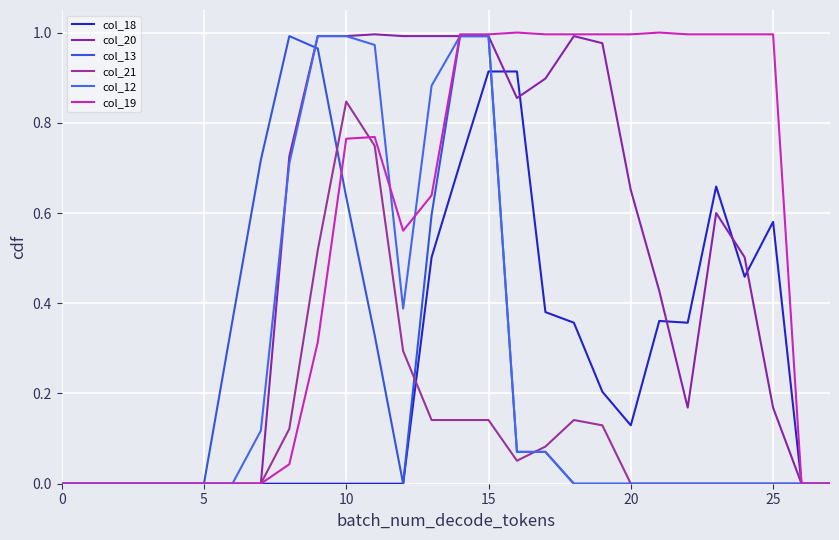

Where is the first local minimum for col_19?

12